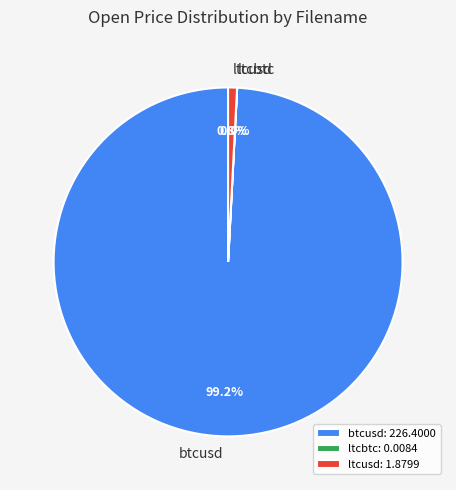

What portion of the pie excludes ltcusd?

99.2%